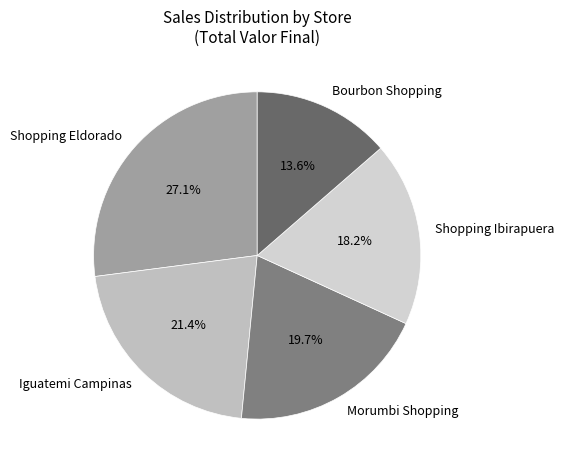

What is the smallest slice in the pie chart?

Bourbon Shopping